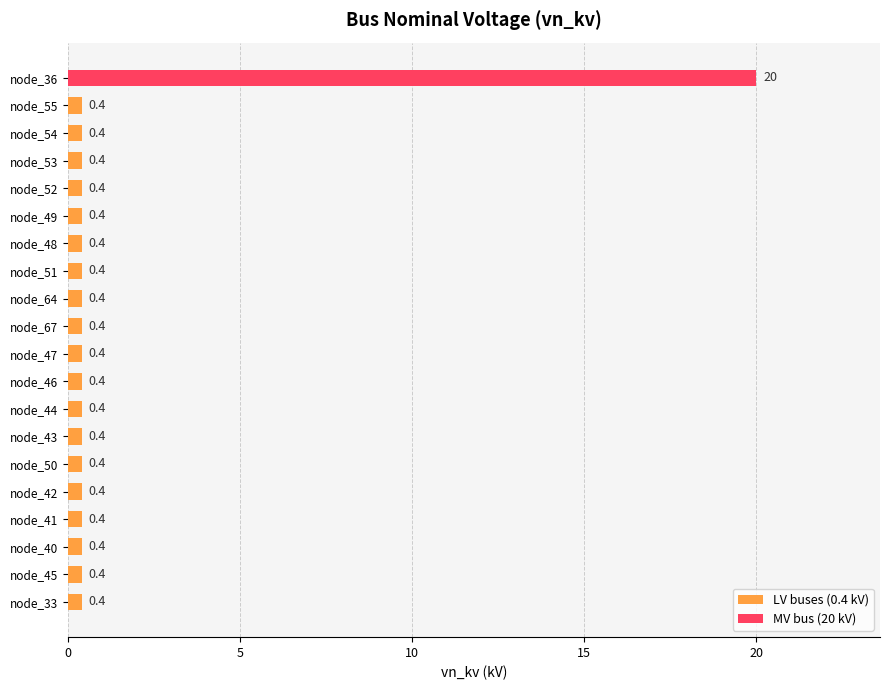

What is the maximum value shown in the chart?

20.0